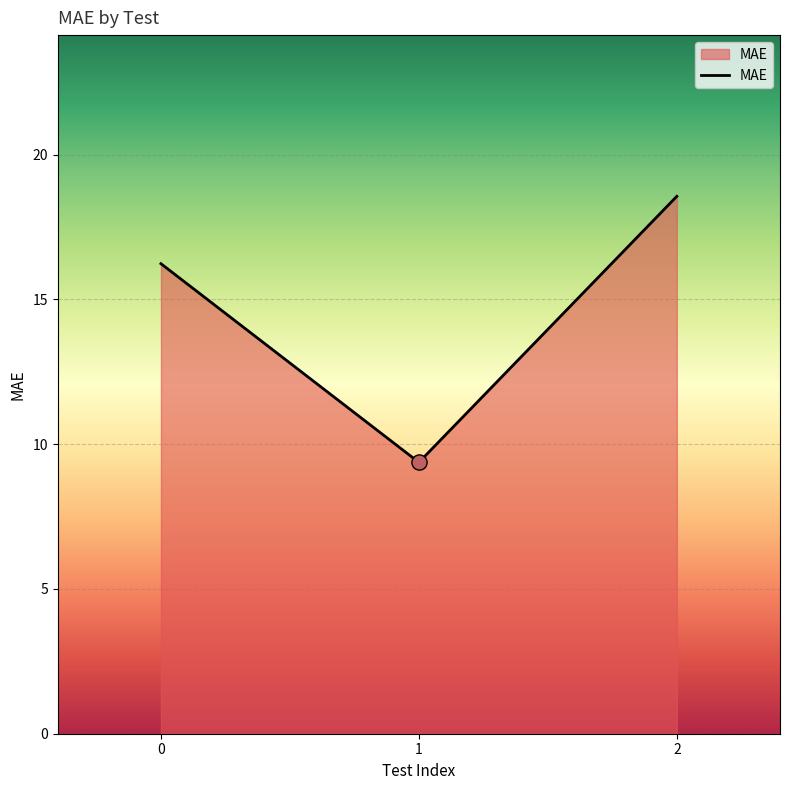

Between 0 and 2, which is larger?

2